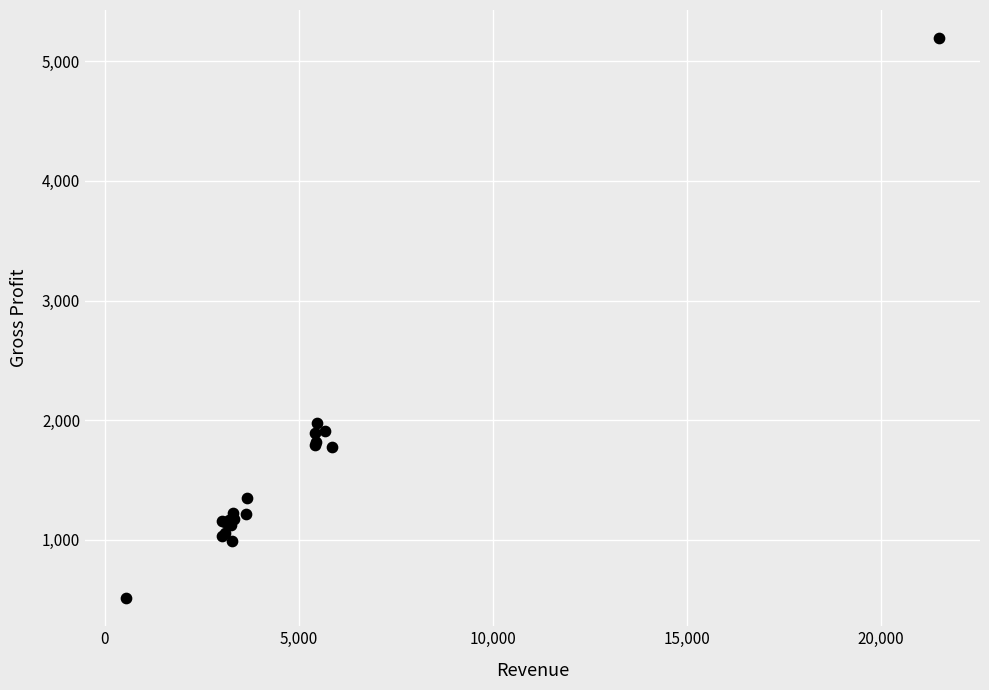

What Y value in the scatter plot is closest to 2853?

1972